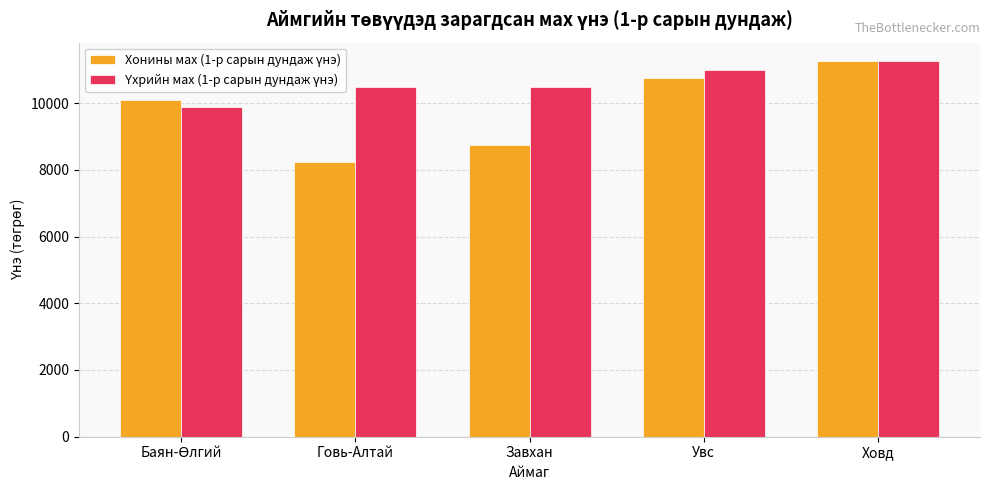

How many data points does each series have?

5